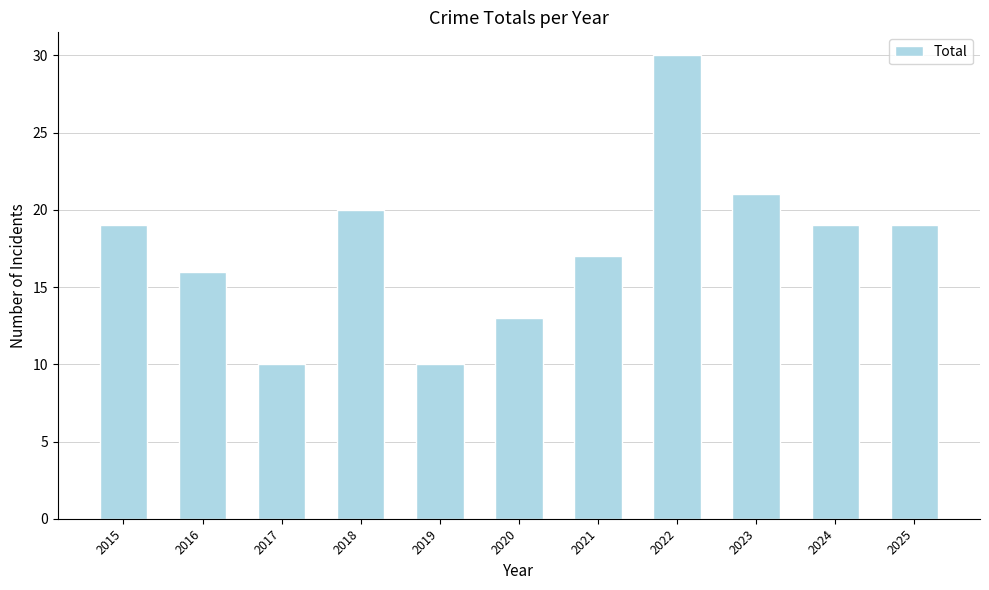

Reading left to right, extract all data points from this chart.

2015=19	2016=16	2017=10	2018=20	2019=10	2020=13	2021=17	2022=30	2023=21	2024=19	2025=19